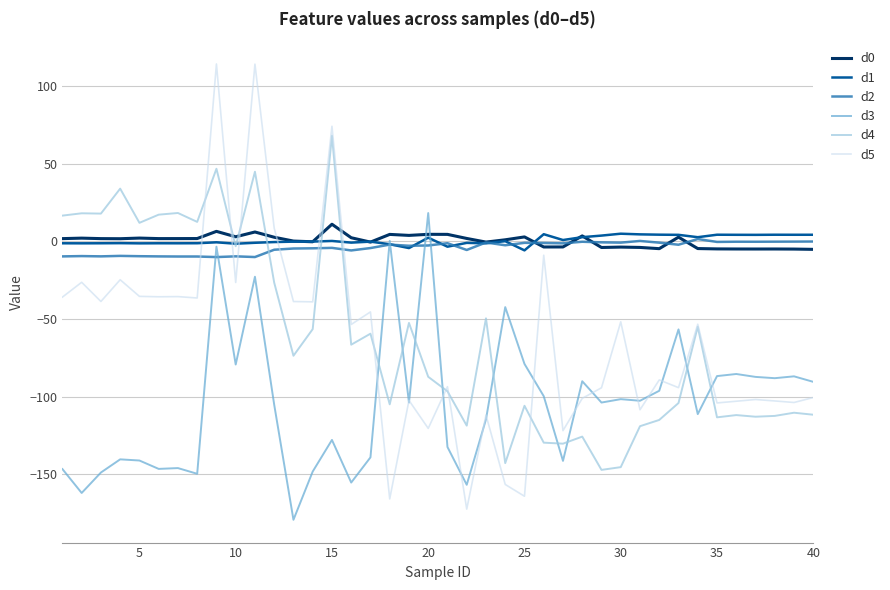

What is the lowest value of the d2 series?

-10.1